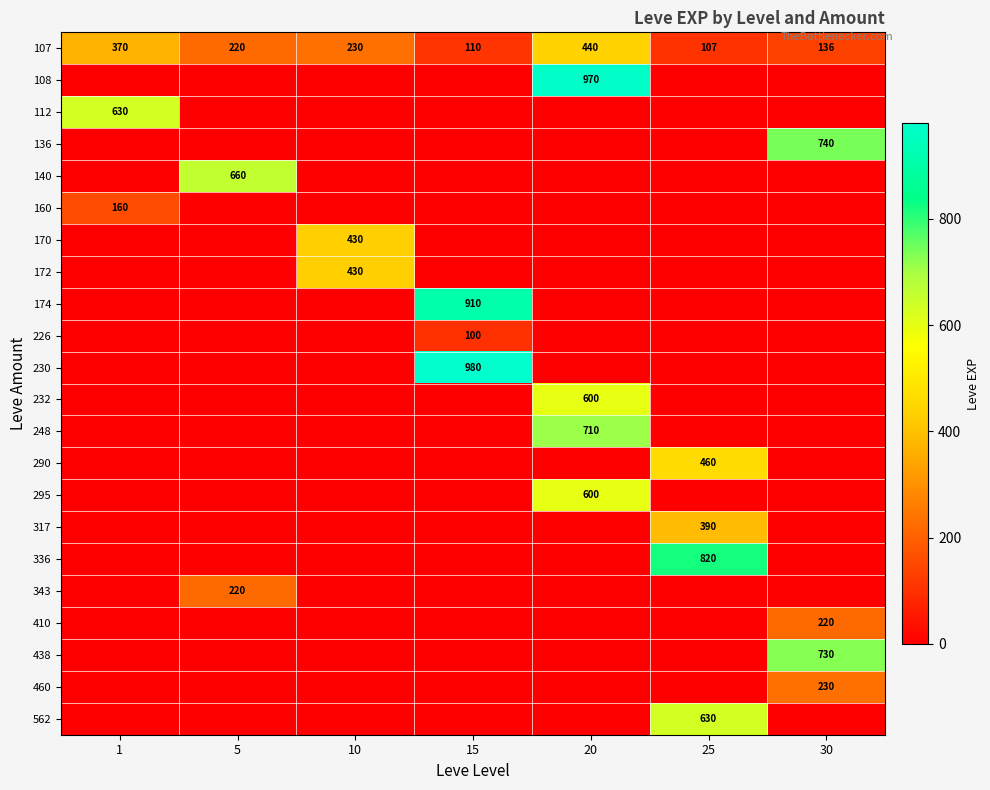

Between 30 and 10, which is larger?

10